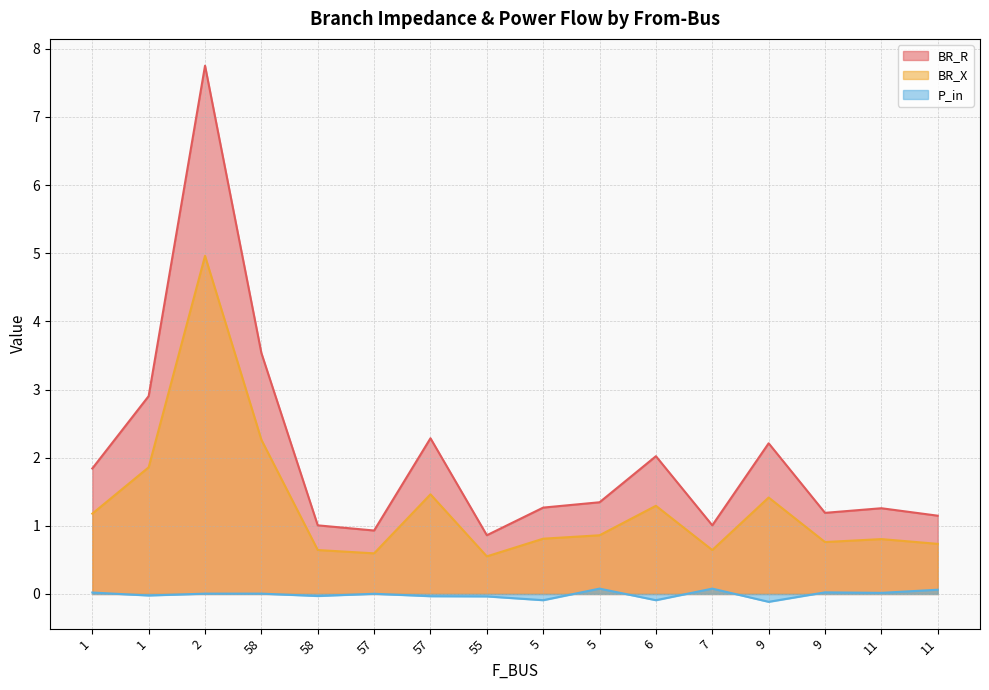

What is the label of the 4th point from the right?

9